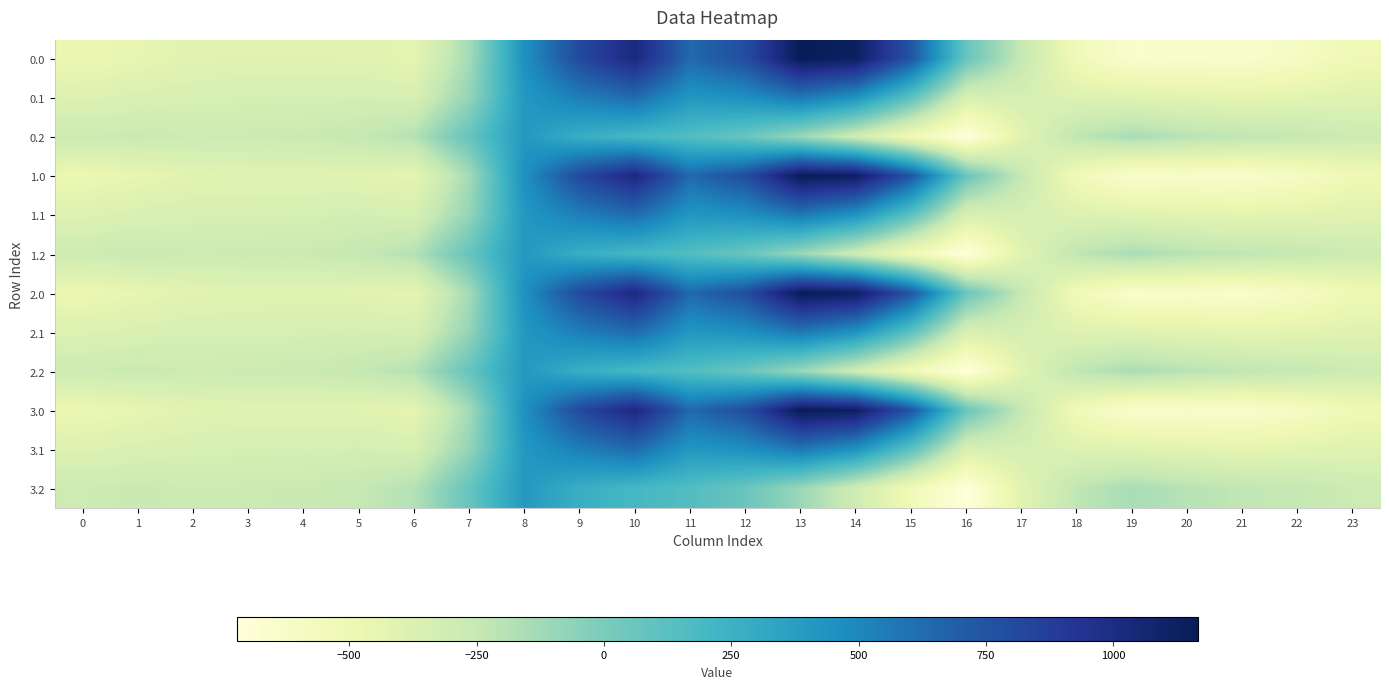

What is the smallest value displayed?

-721.2